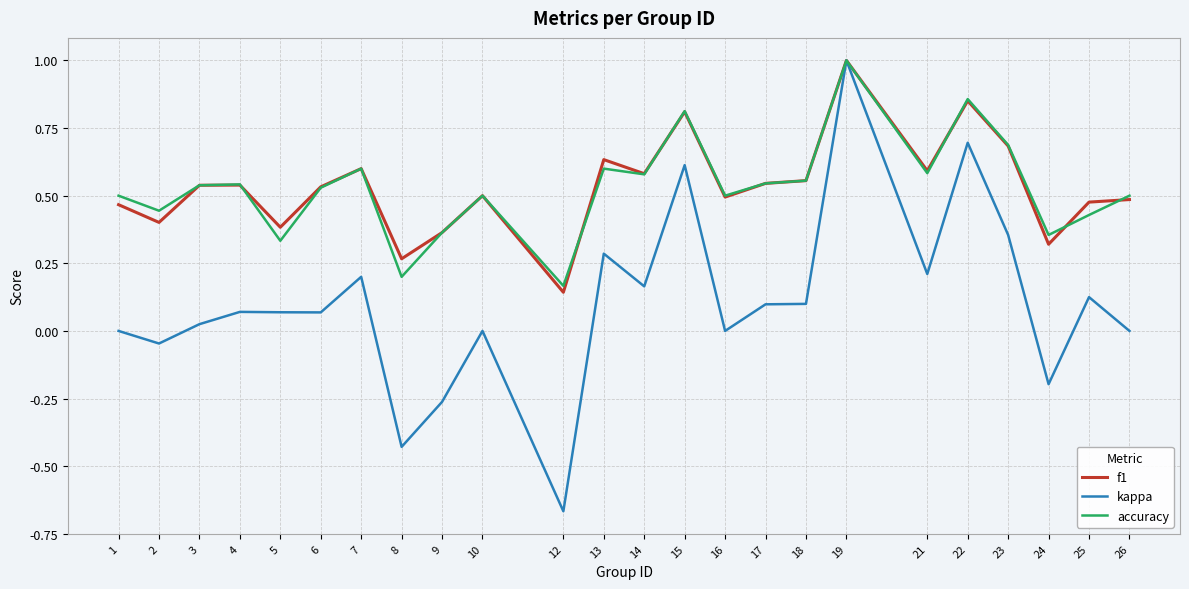

At which category is the sum across all series the highest?

19